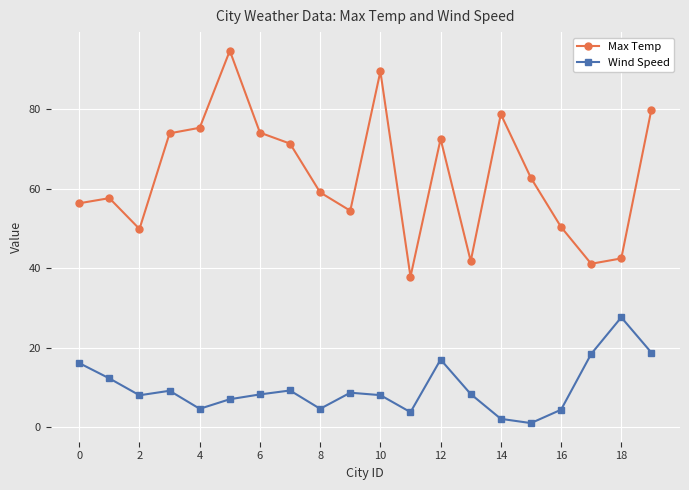

List the series in order of their peak value, lowest first.

Wind Speed, Max Temp